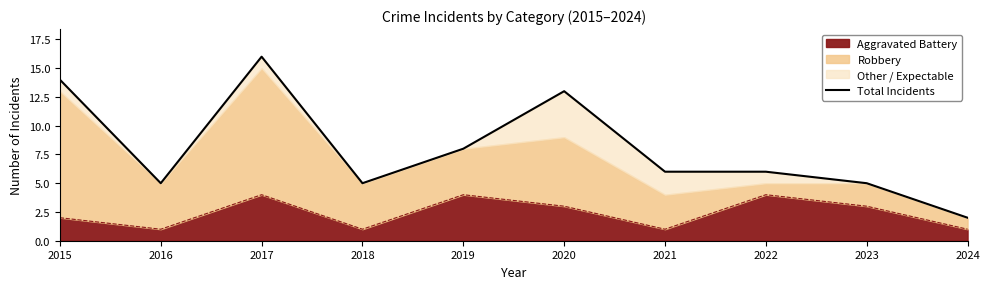

Rank the categories by value from highest to lowest.

2017, 2015, 2020, 2019, 2021, 2022, 2016, 2018, 2023, 2024